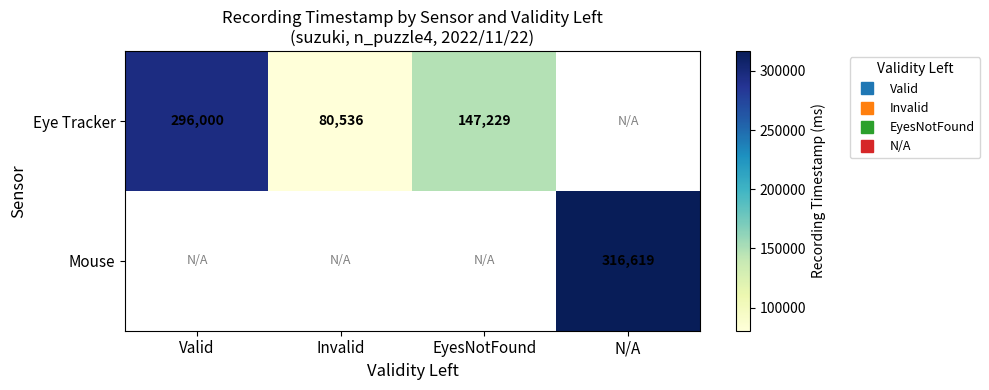

Which category has the lowest value across all series?

Invalid